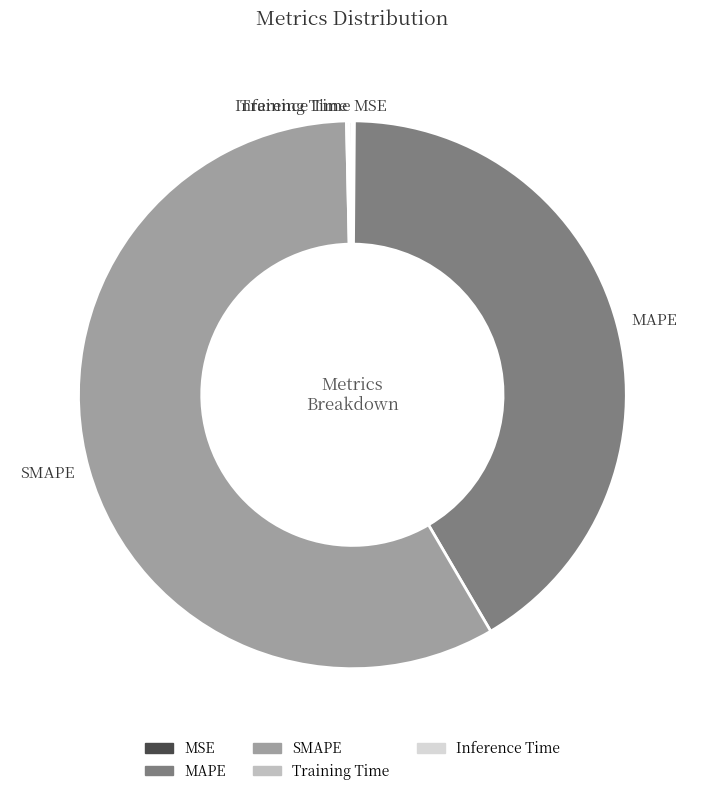

True or false: MAPE accounts for 47% of the total.

False